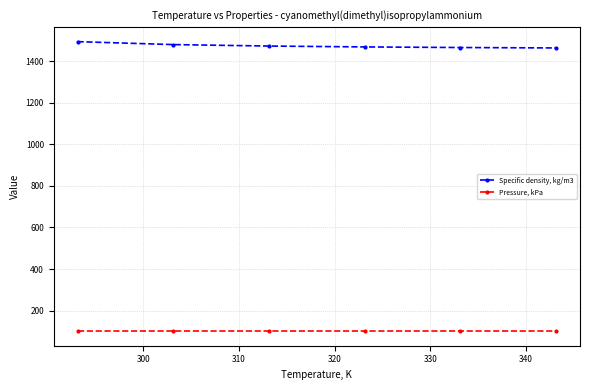

Rank the series by their maximum value, from lowest to highest.

Pressure, kPa, Specific density, kg/m3